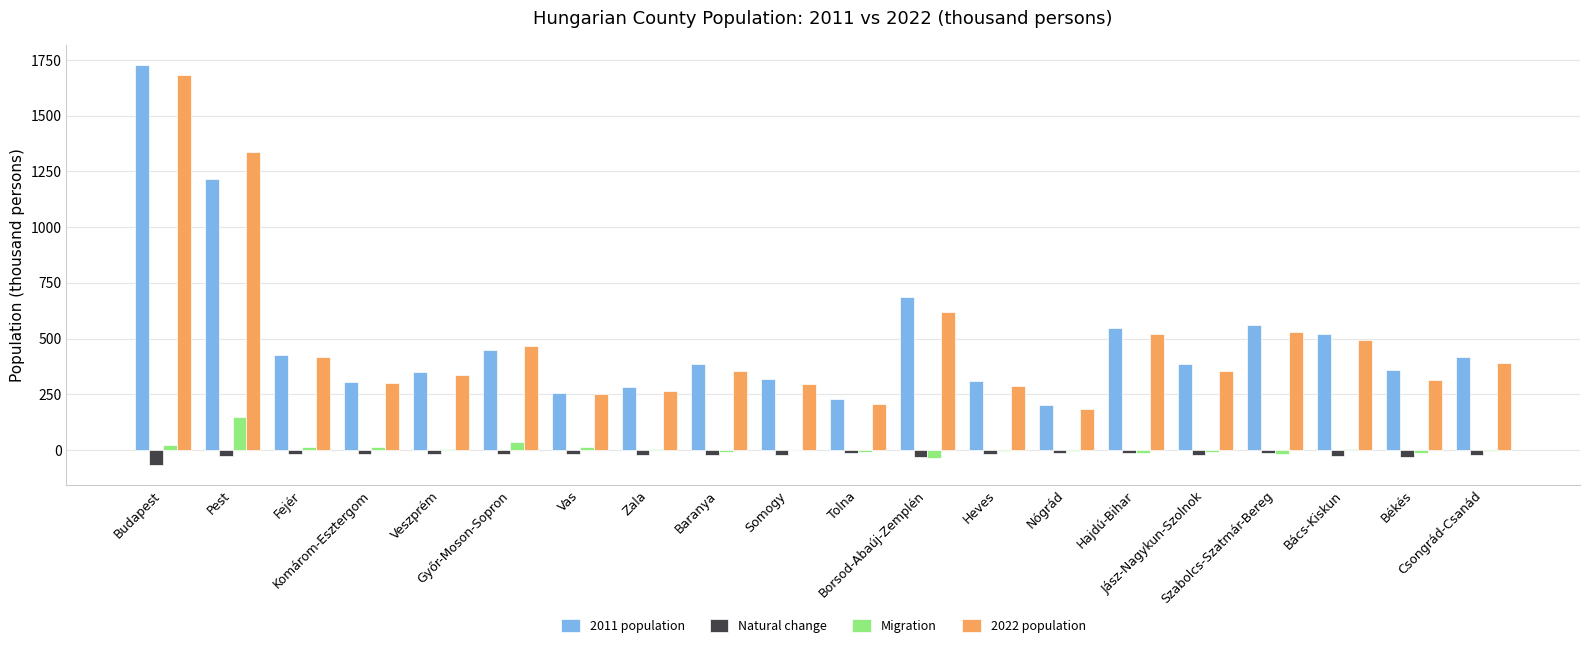

How many groups of bars are there?

20